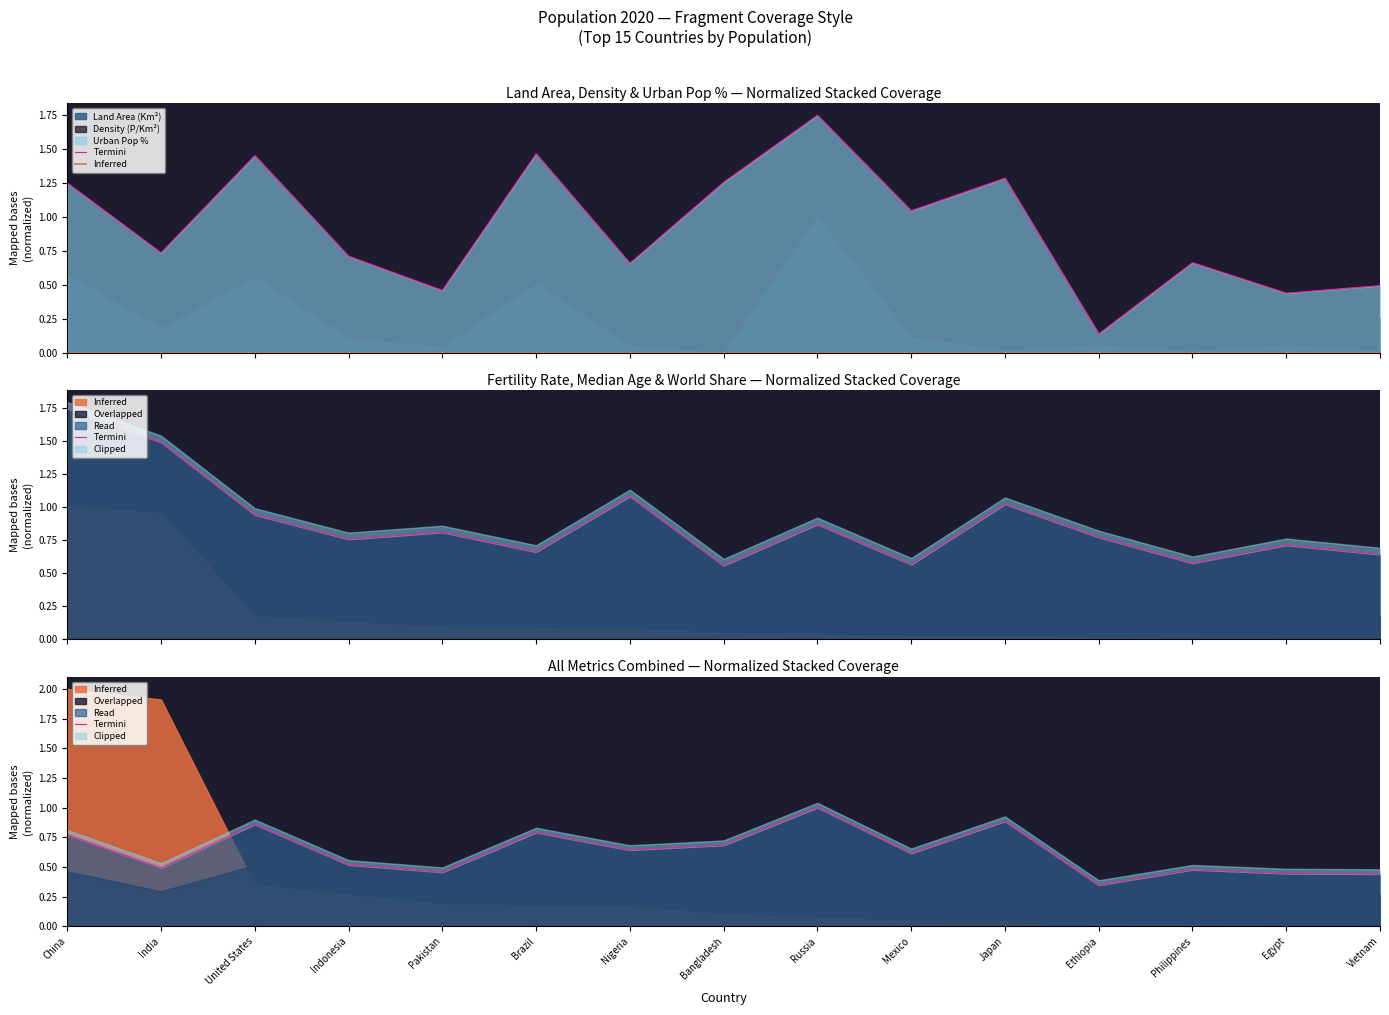

Rank the series at Japan from highest to lowest value.

Termini, Inferred